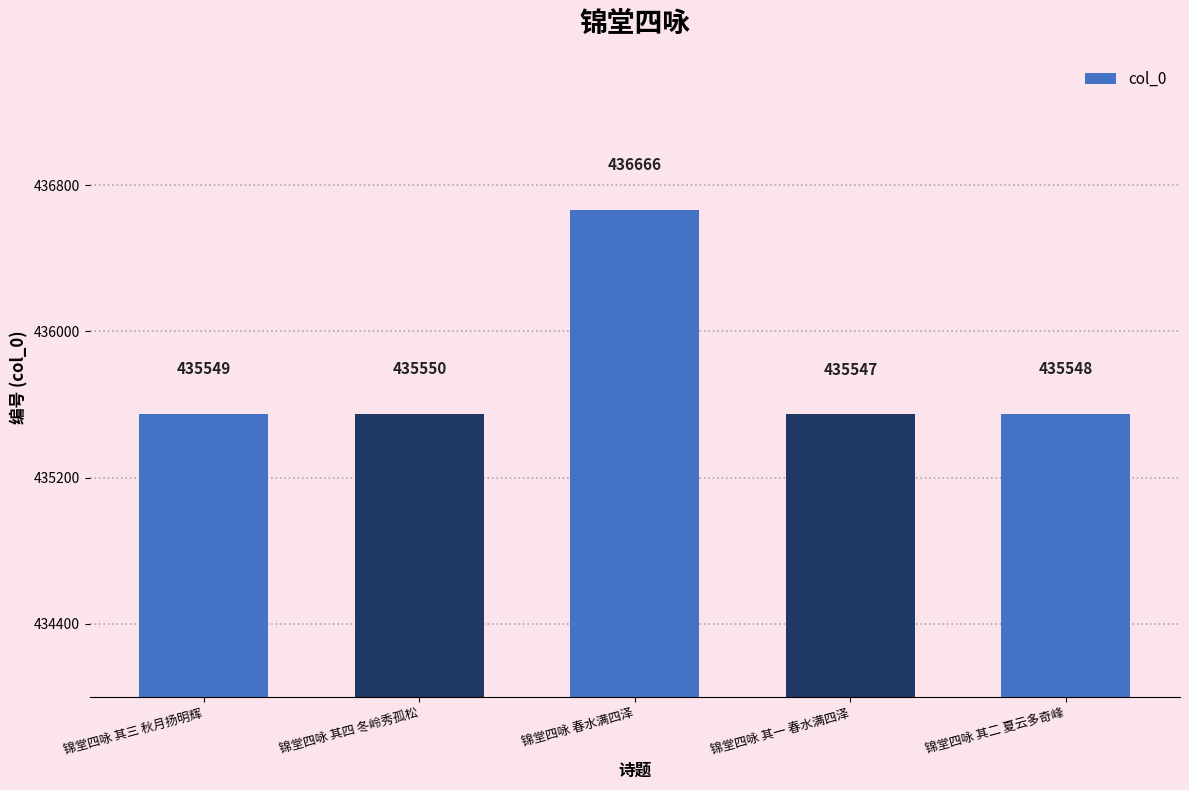

Reading left to right, transcribe all the data shown in this chart.

锦堂四咏 其三 秋月扬明辉=435549	锦堂四咏 其四 冬岭秀孤松=435550	锦堂四咏 春水满四泽=436666	锦堂四咏 其一 春水满四泽=435547	锦堂四咏 其二 夏云多奇峰=435548